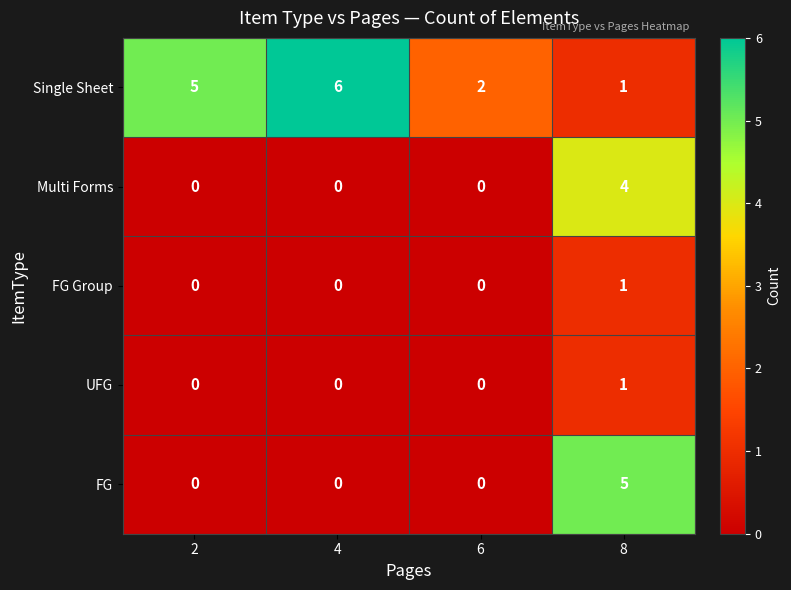

What is the total value across all series at 6?

2